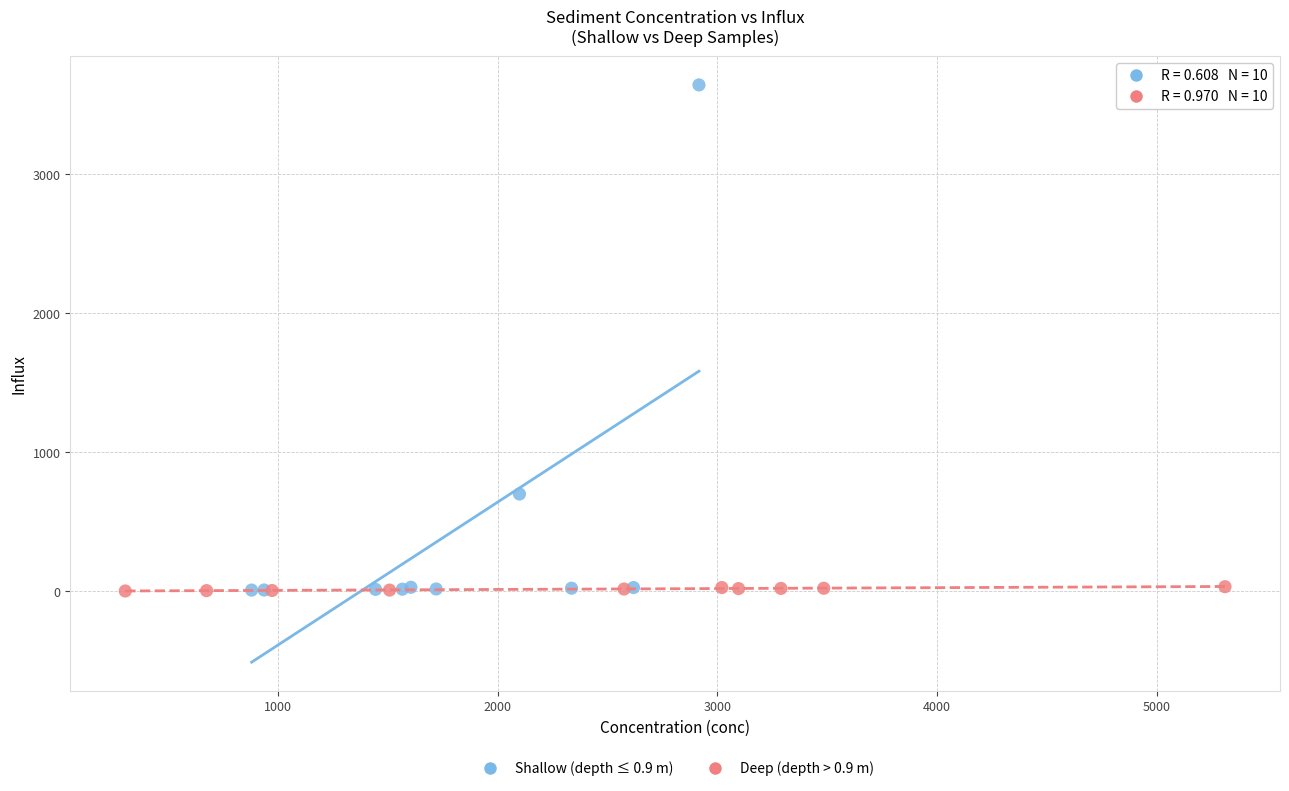

Which series contains the highest Y value?

Shallow (depth ≤ 0.9 m)